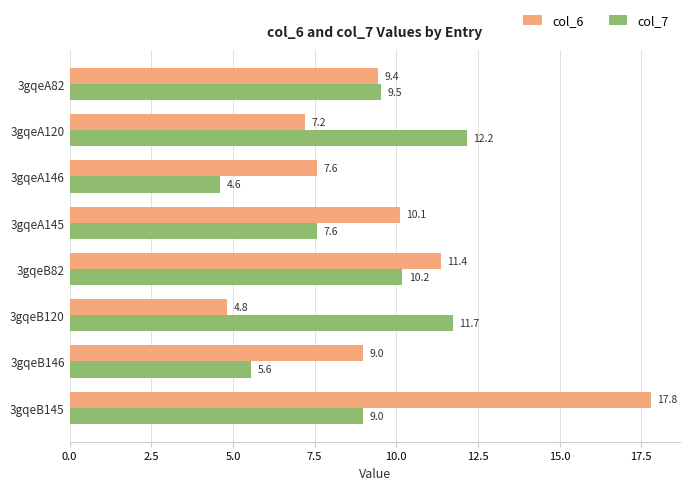

What is the difference between the maximum and minimum values in the col_6 series?

13.0